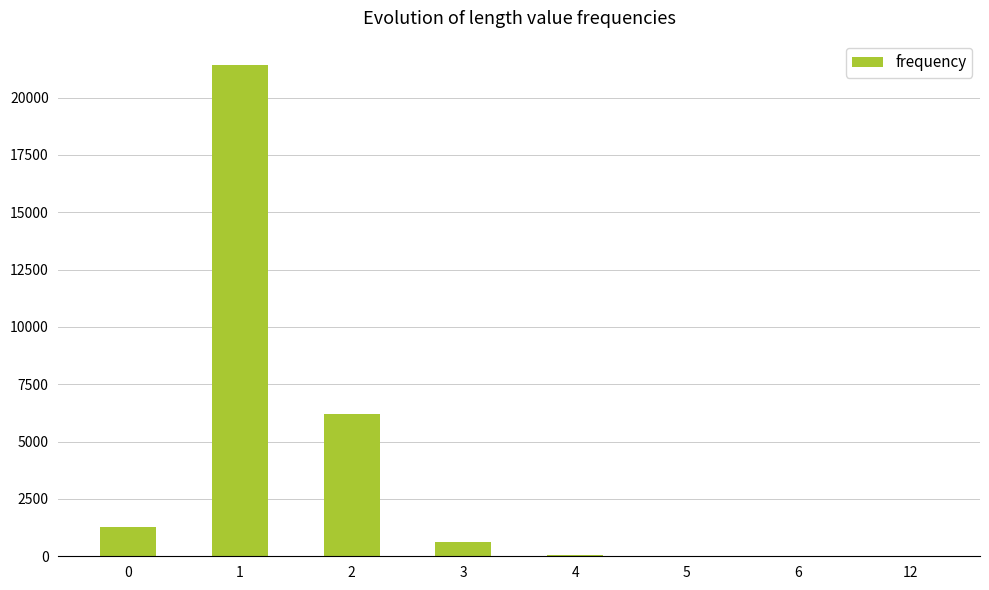

What is the change in value from 2 to 12?

-6216